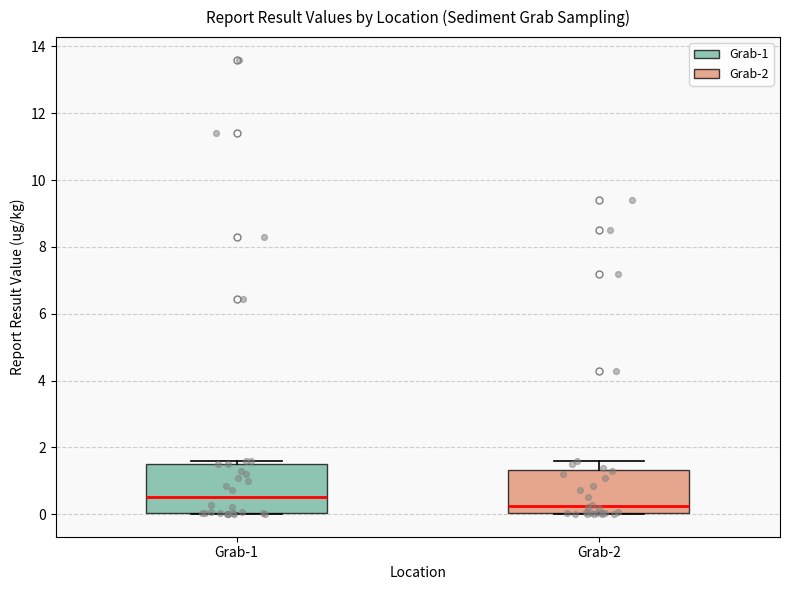

Reading left to right, transcribe this box plot: for each box, give where its median line is, the range the box spans, and where its two whiskers end, as read against the y-axis. The values are not printed on the chart, so give them approximately, as read against the axis.

Grab-1: median 0.6, box 0.0 to 1.6, whiskers 0.0 to 1.6 (just above the box's upper edge)
Grab-2: median 0.2, box 0.0 to 1.4, whiskers 0.0 to 1.6